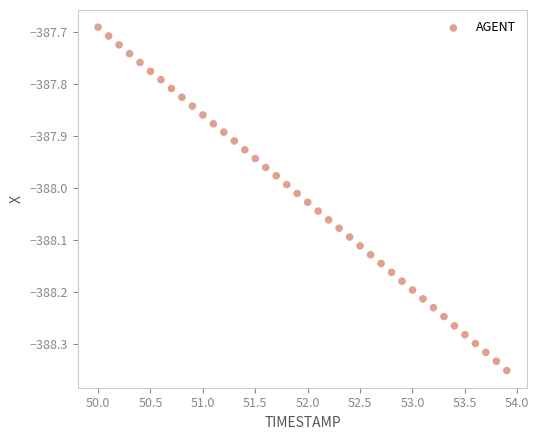

What is the range of Y values (max minus min)?

0.7